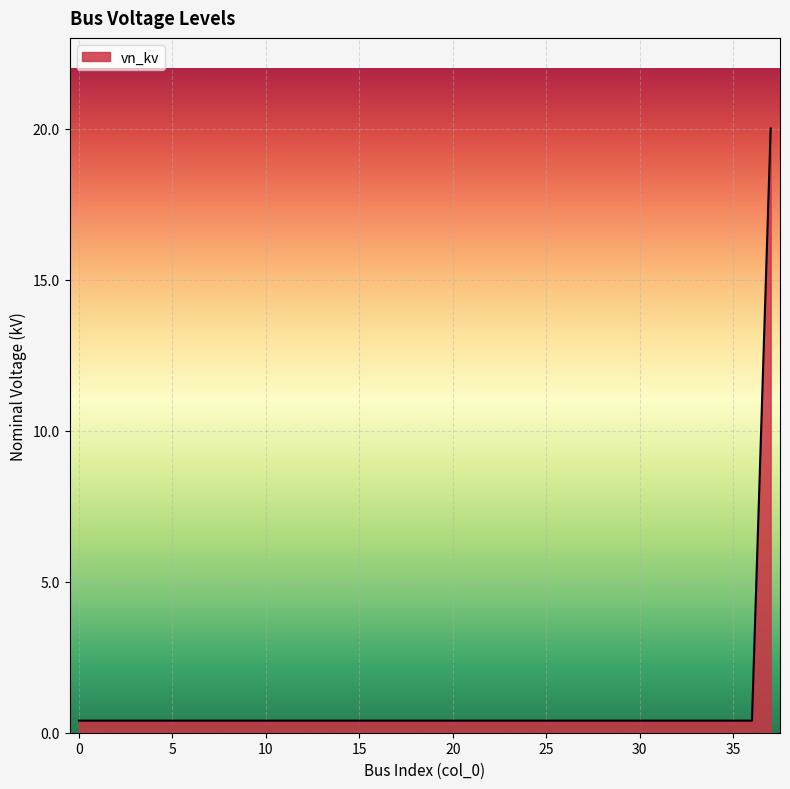

What is the maximum value shown in the chart?

20.0